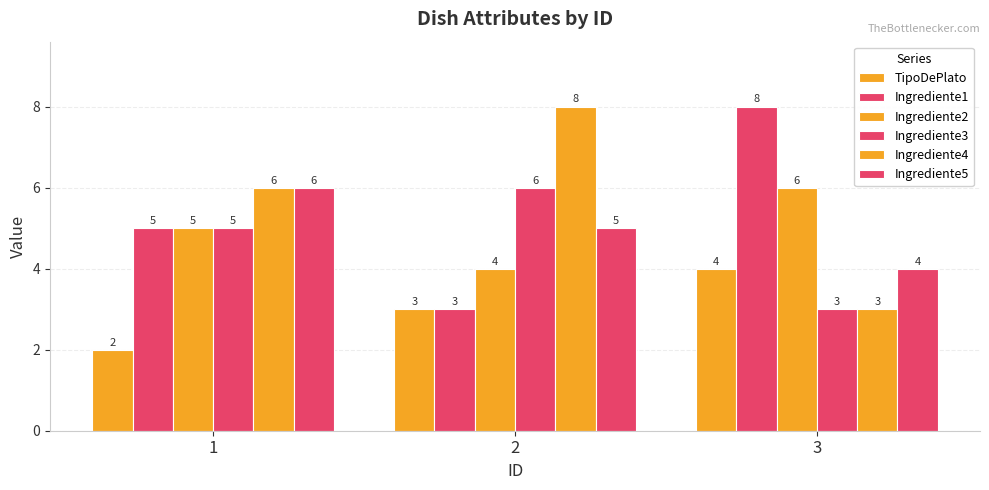

How many data points does each series have?

3